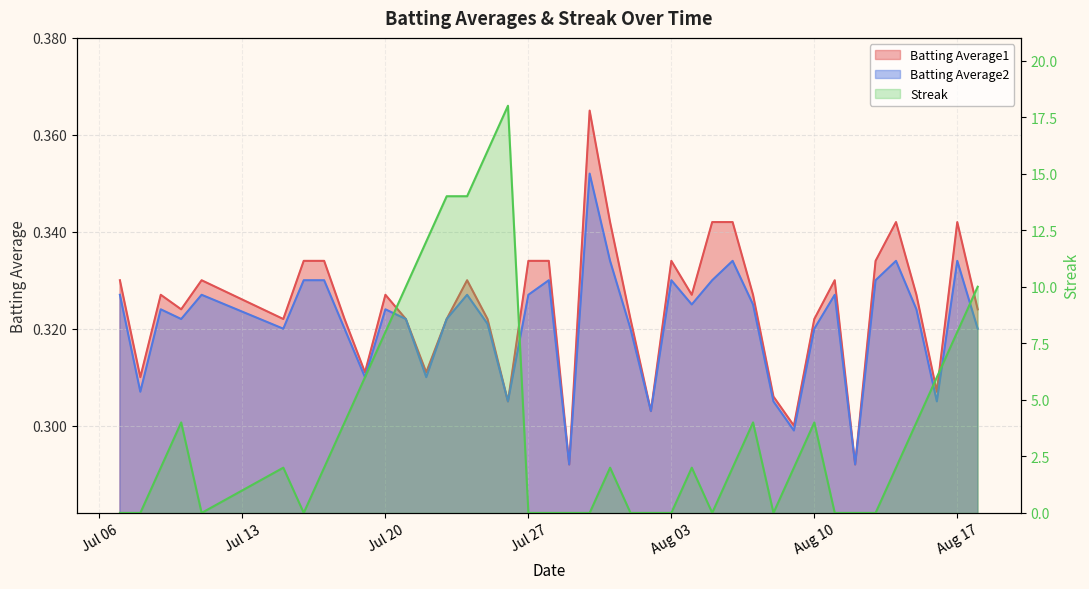

Which has a higher value, 2010-08-06 or 2010-08-02?

2010-08-06